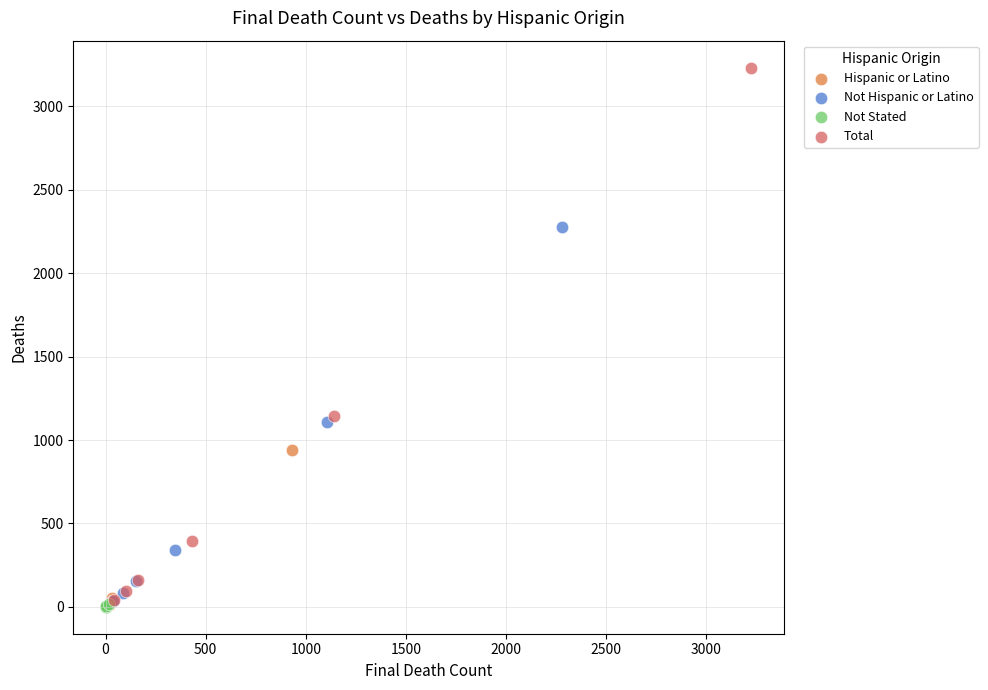

Which series reaches the maximum Y coordinate?

Total